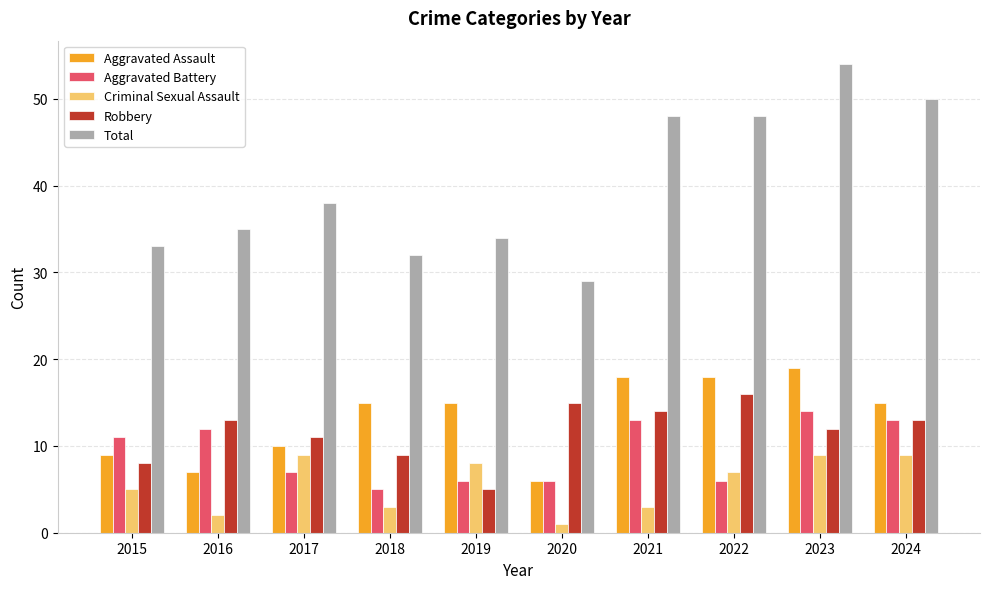

The Aggravated Battery series shows 7 at 2017. True or false?

True